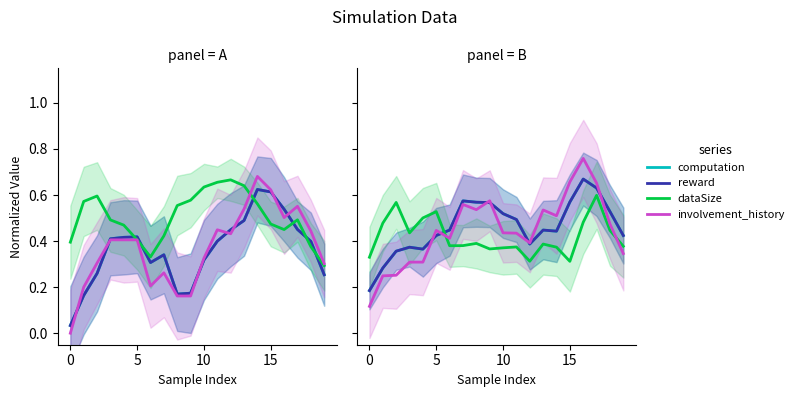

What value does the involvement_history series have at 10?

0.4